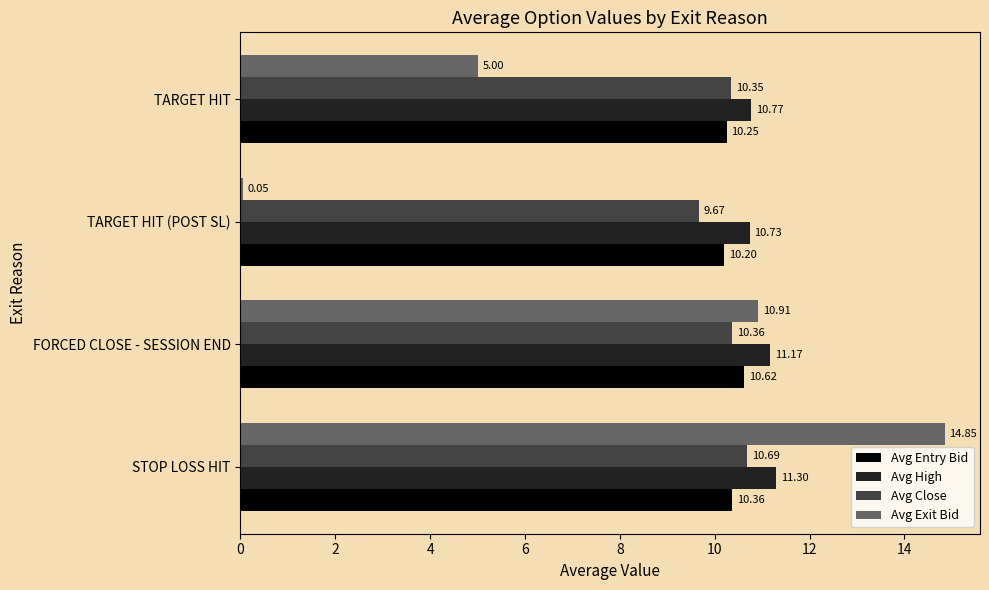

At FORCED CLOSE - SESSION END, list the series in order from smallest to largest.

Avg Close, Avg Entry Bid, Avg Exit Bid, Avg High